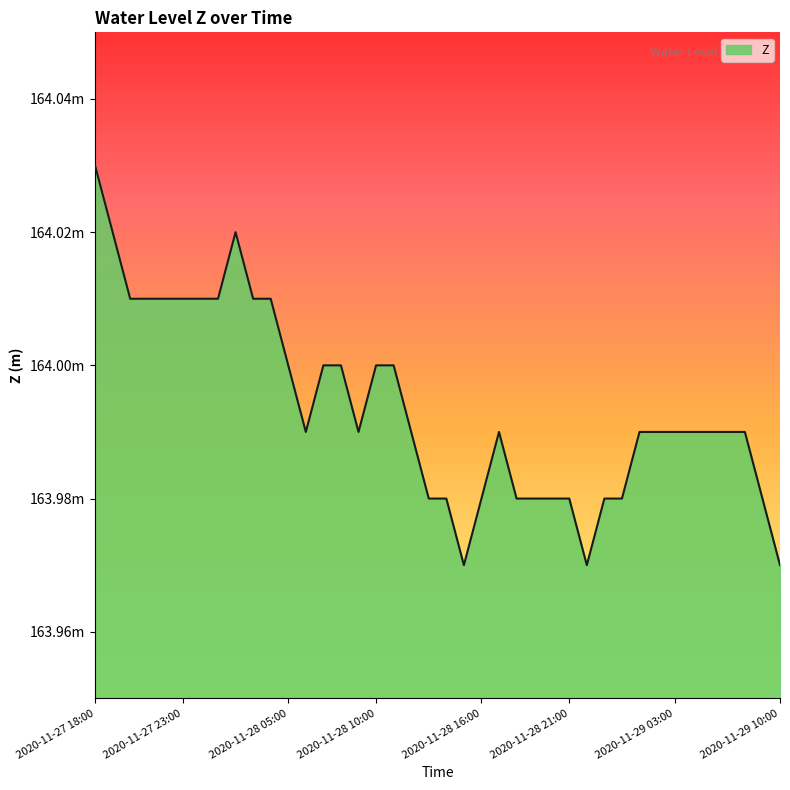

List the labels in order of value, smallest first.

2020-11-28 15:00, 2020-11-28 22:00, 2020-11-29 10:00, 2020-11-28 13:00, 2020-11-28 14:00, 2020-11-28 16:00, 2020-11-28 18:00, 2020-11-28 19:00, 2020-11-28 20:00, 2020-11-28 21:00, 2020-11-28 23:00, 2020-11-29 00:00, 2020-11-29 09:00, 2020-11-28 06:00, 2020-11-28 09:00, 2020-11-28 12:00, 2020-11-28 17:00, 2020-11-29 01:00, 2020-11-29 02:00, 2020-11-29 03:00, 2020-11-29 04:00, 2020-11-29 05:00, 2020-11-29 06:00, 2020-11-29 07:00, 2020-11-28 05:00, 2020-11-28 07:00, 2020-11-28 08:00, 2020-11-28 10:00, 2020-11-28 11:00, 2020-11-27 20:00, 2020-11-27 21:00, 2020-11-27 22:00, 2020-11-27 23:00, 2020-11-28 00:00, 2020-11-28 01:00, 2020-11-28 03:00, 2020-11-28 04:00, 2020-11-27 19:00, 2020-11-28 02:00, 2020-11-27 18:00